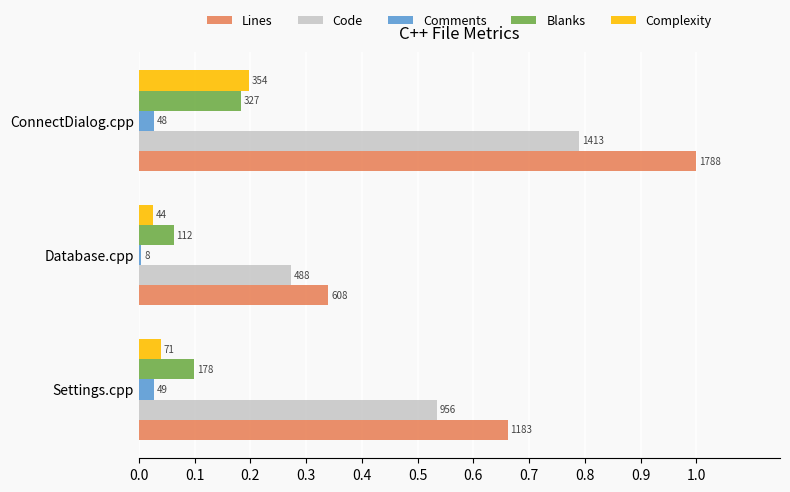

What are all the series names shown in the legend?

Lines, Code, Comments, Blanks, Complexity